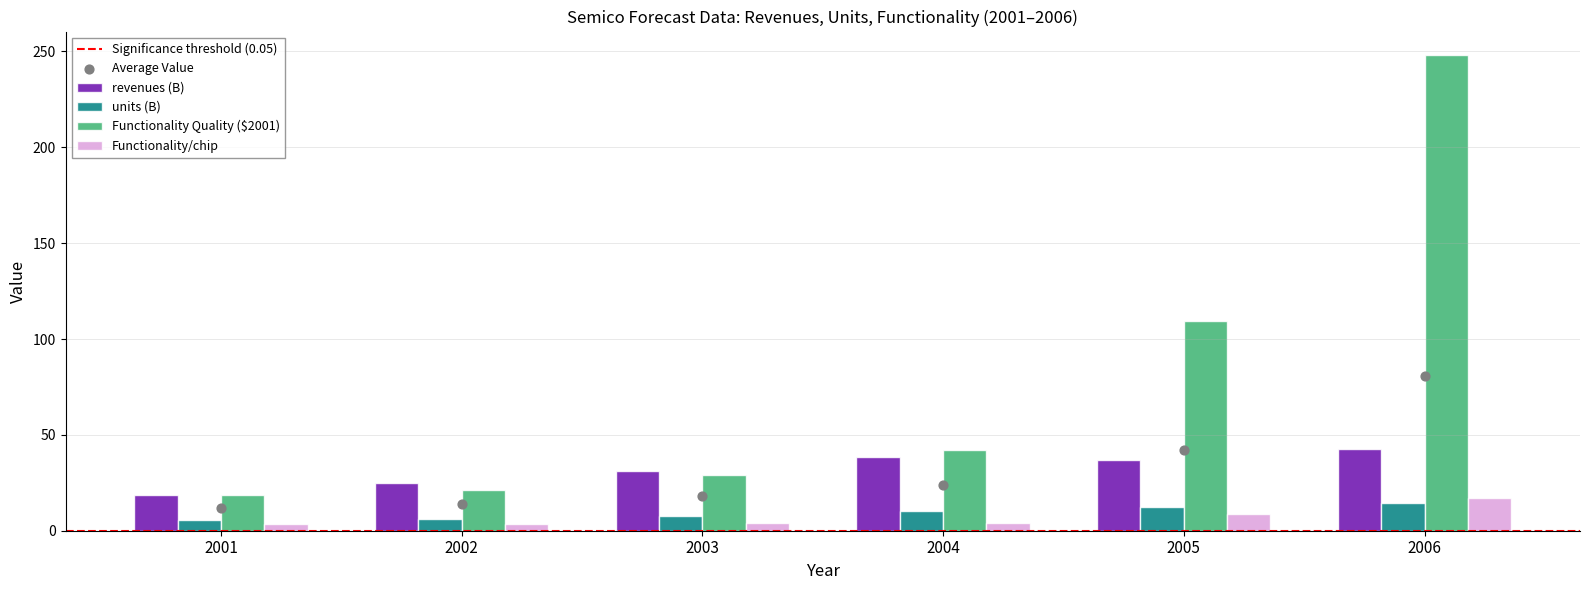

At which category is the sum across all series the highest?

2006